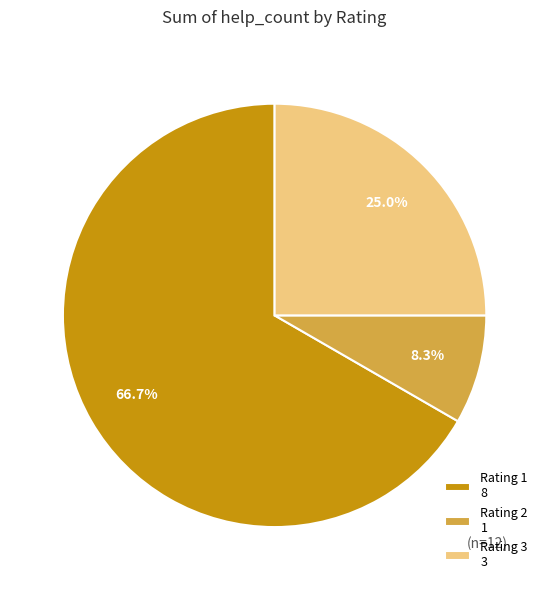

To the nearest percent, what is the difference between the largest and smallest slice percentages?

58%